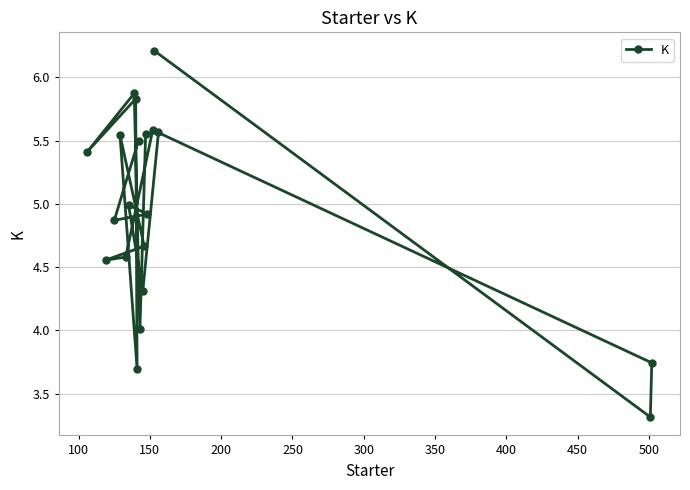

What is the value of the 1st point from the left?

5.4